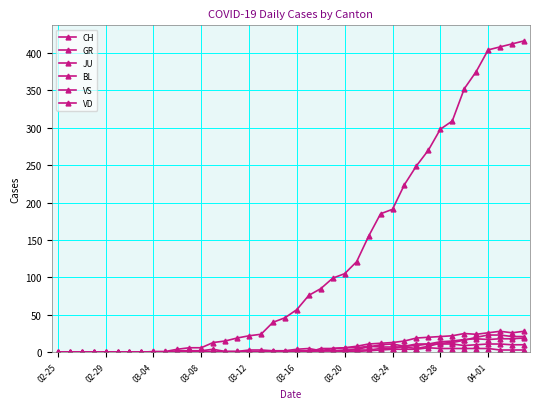

Does the chart have visible grid lines?

Yes